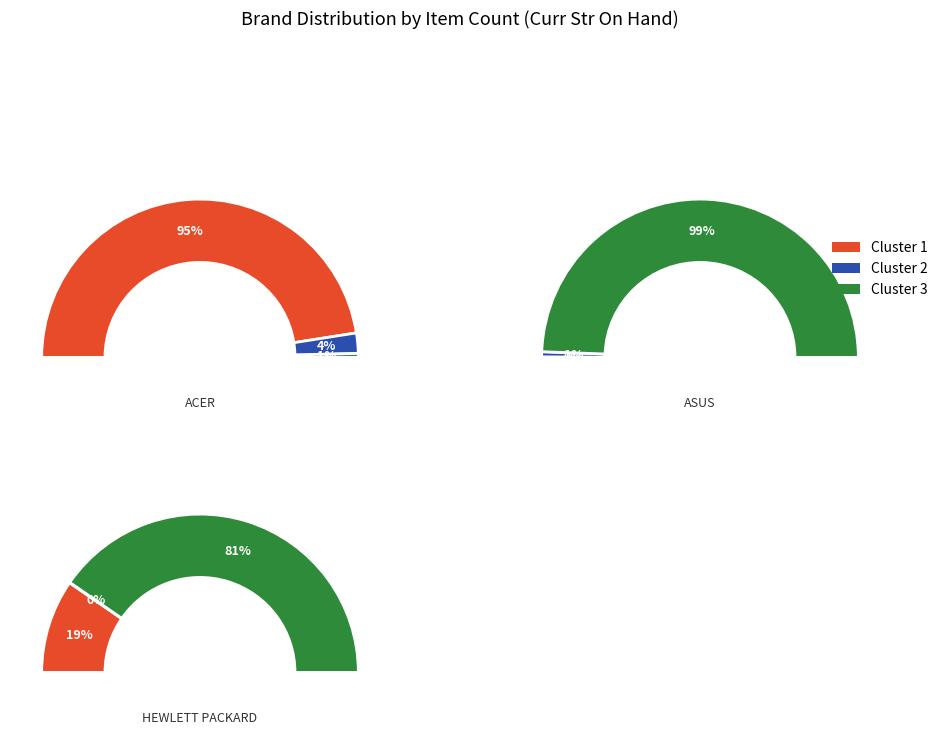

How many segments does this pie chart have?

3